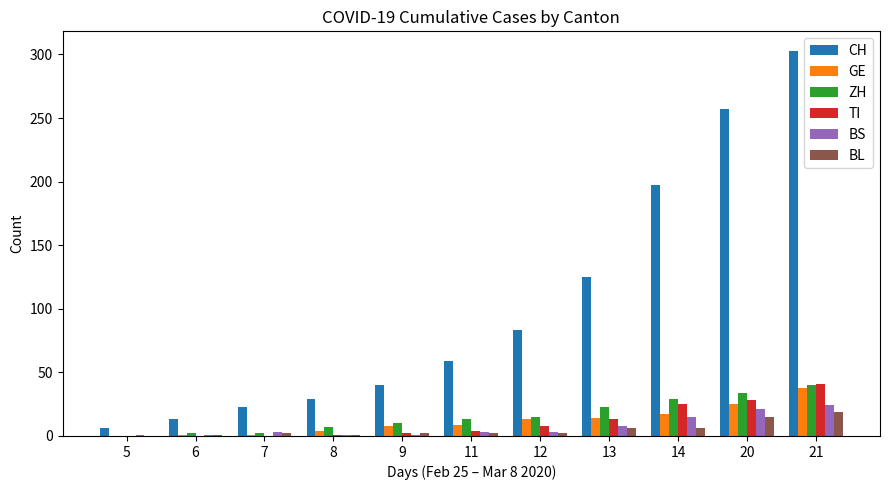

The TI series shows 2 at 9. True or false?

True